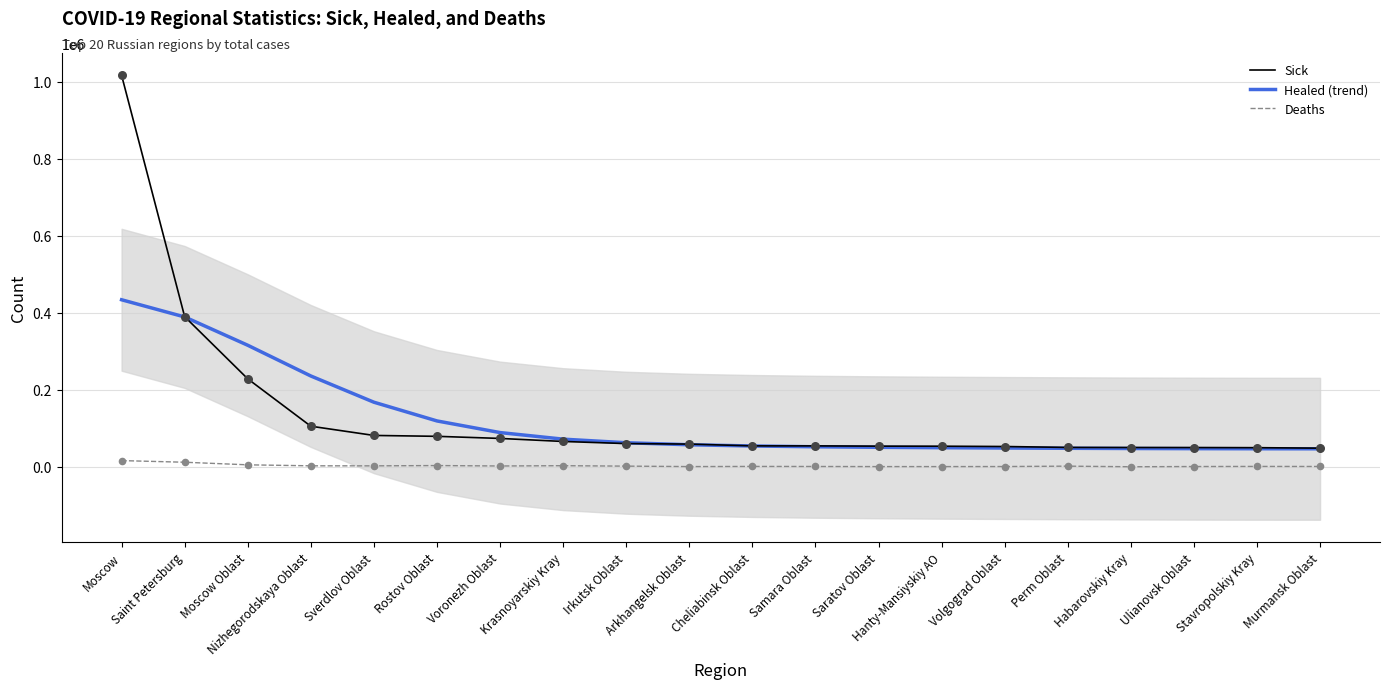

What is the total value across all series at Habarovskiy Kray?

98430